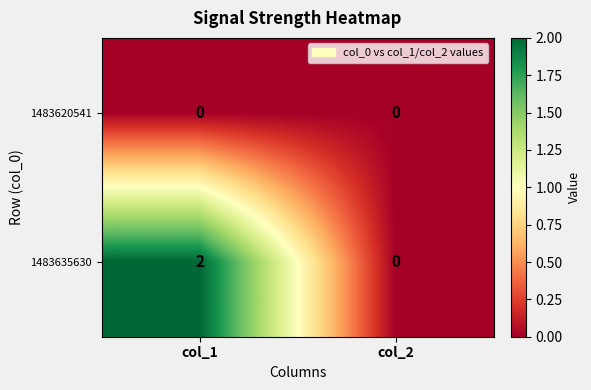

True or false: 1483635630 has a value of 1 at col_1.

False